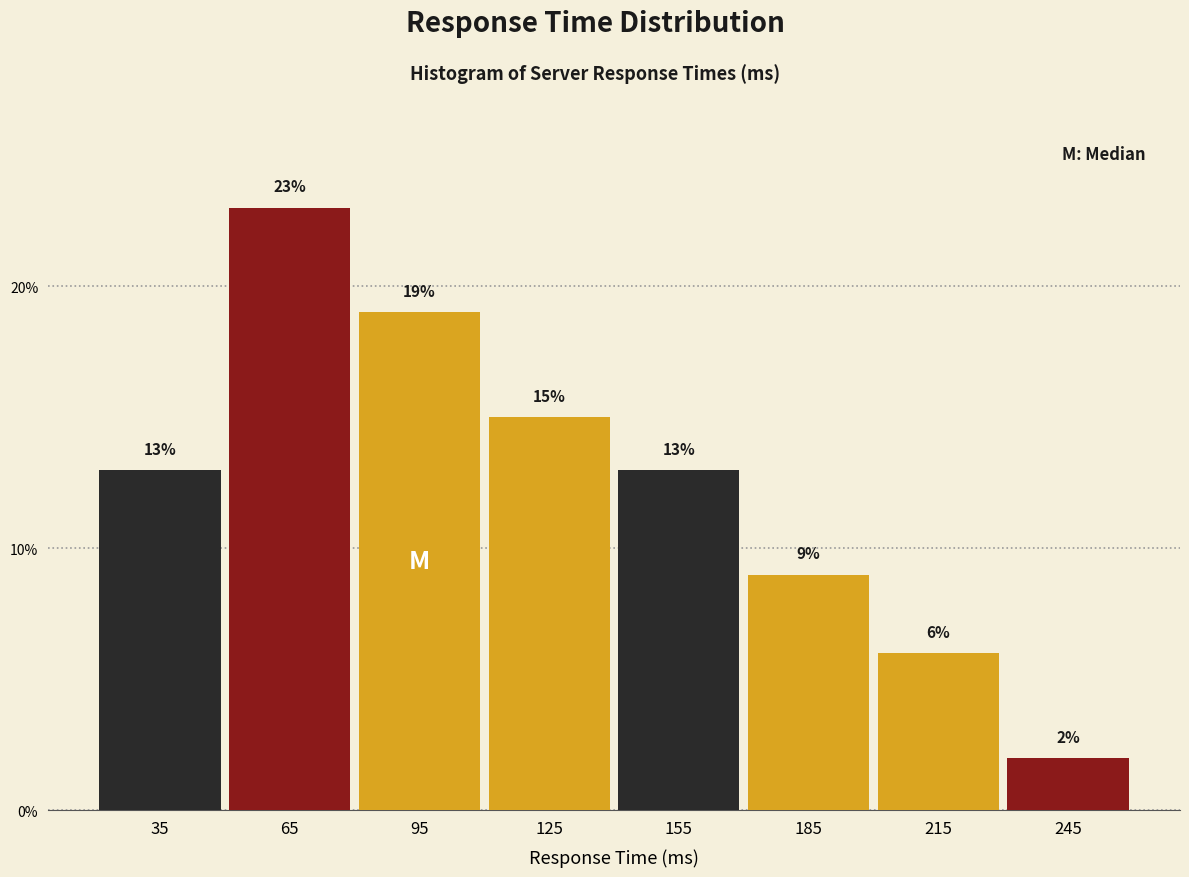

Reading left to right, list every bar in this chart as the range it spans on the x-axis followed by its height.

20 to 50: 13
50 to 80: 23
80 to 110: 19
110 to 140: 15
140 to 170: 13
170 to 200: 9
200 to 230: 6
230 to 260: 2